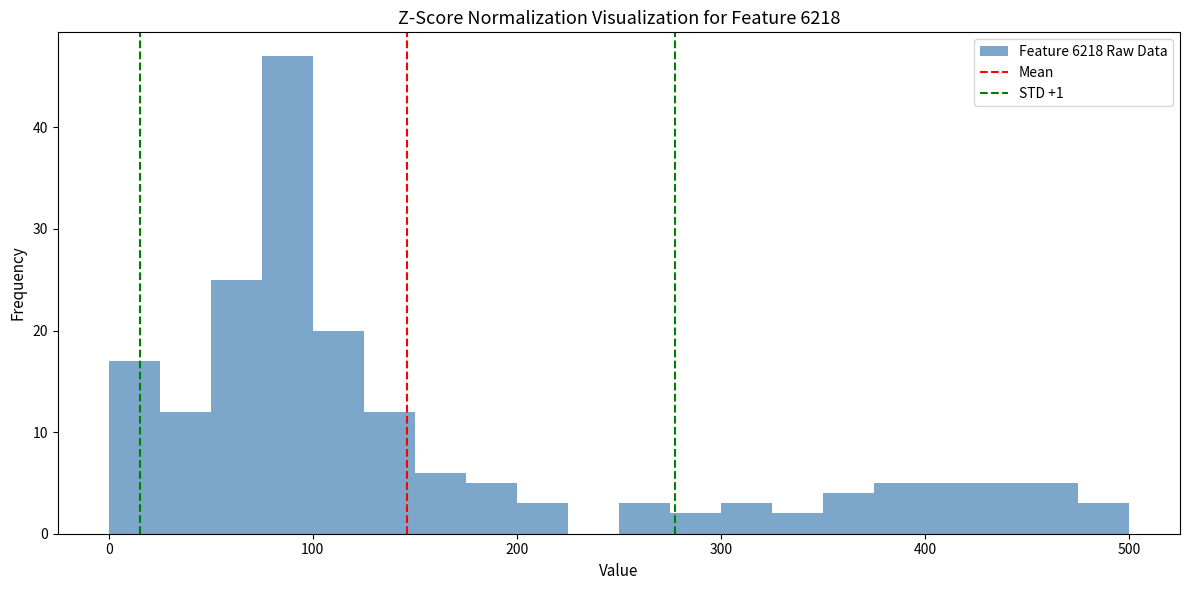

Read against the x-axis, roughly where is the centre of the tallest bar?

90